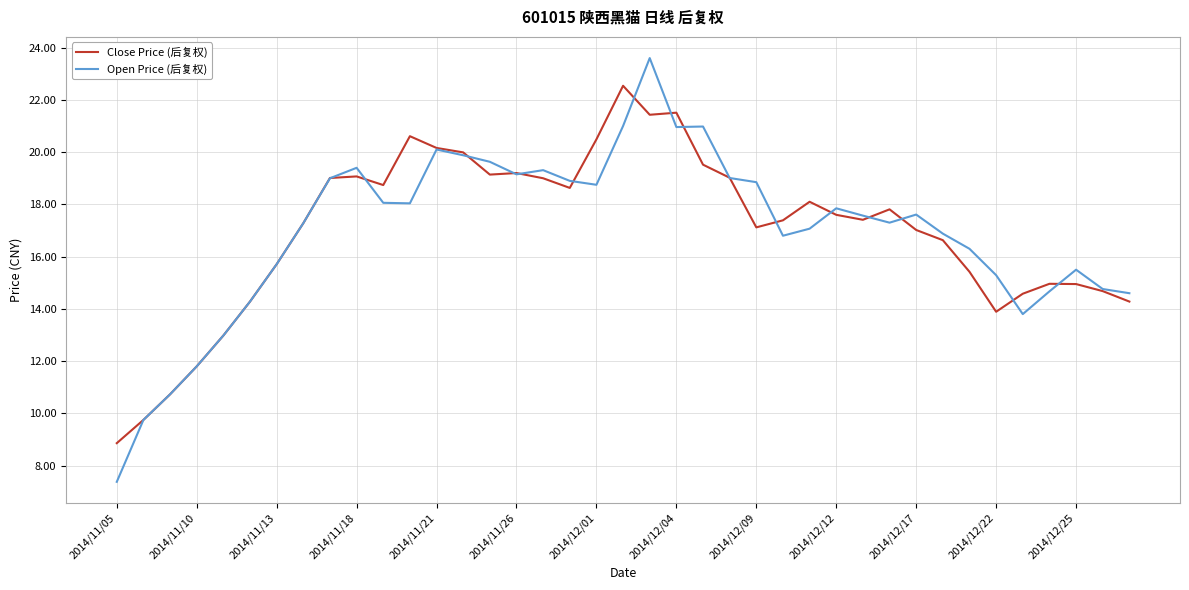

Which series has the widest spread of values?

Open Price (后复权)